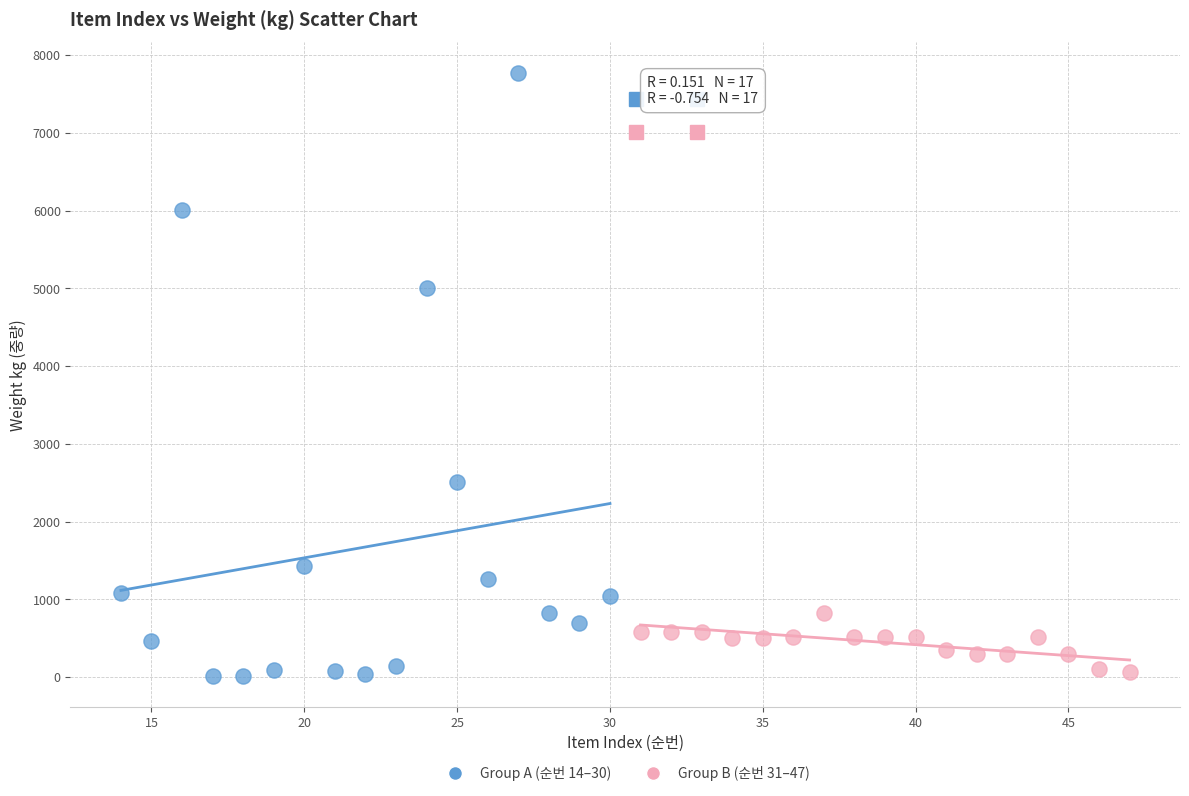

Which series contains the highest Y value?

Group A (순번 14–30)